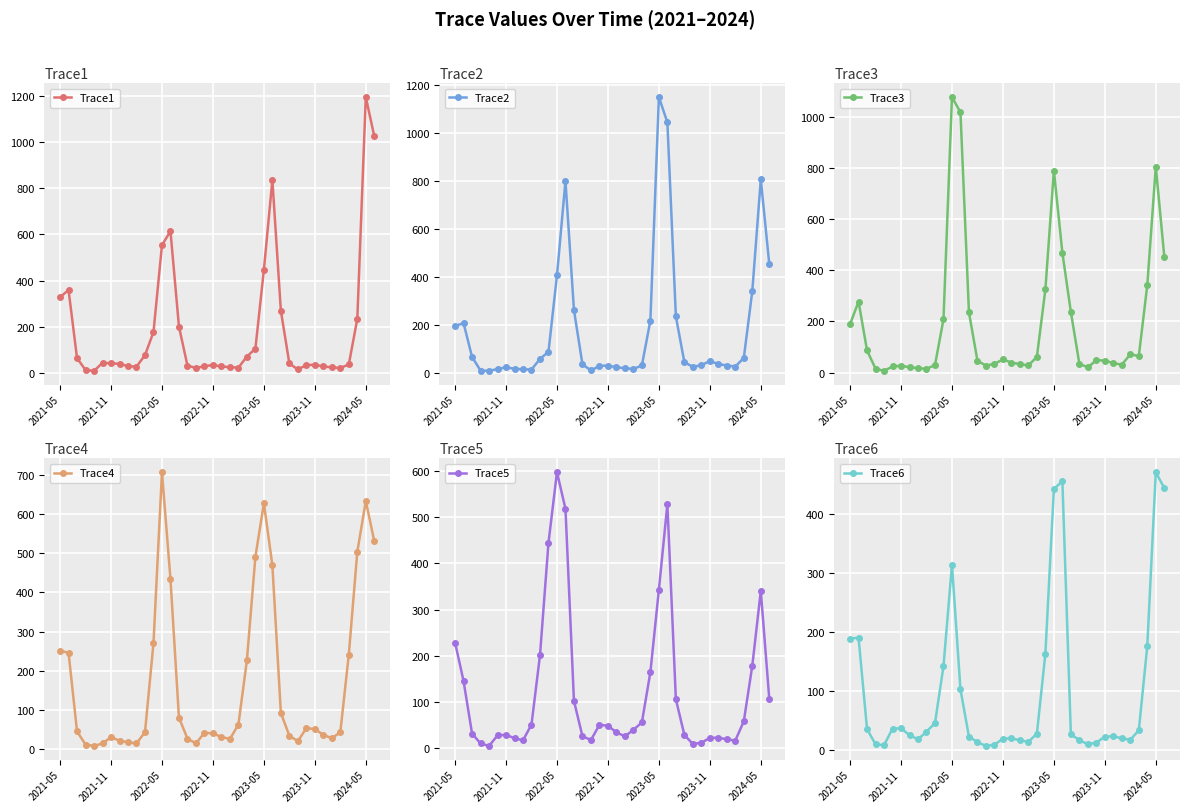

What is the maximum value for Trace3?

1078.9